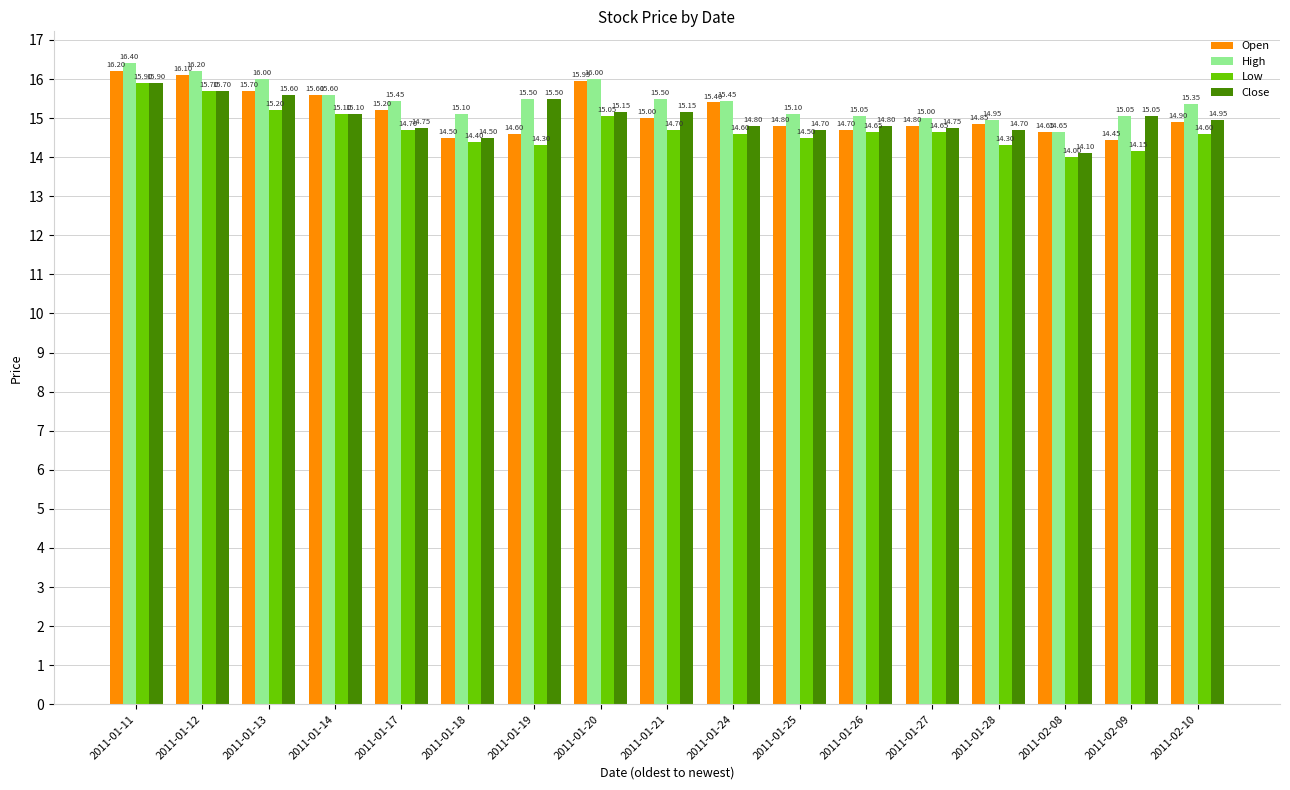

Rank the series at 2011-01-25 from highest to lowest value.

High, Open, Close, Low